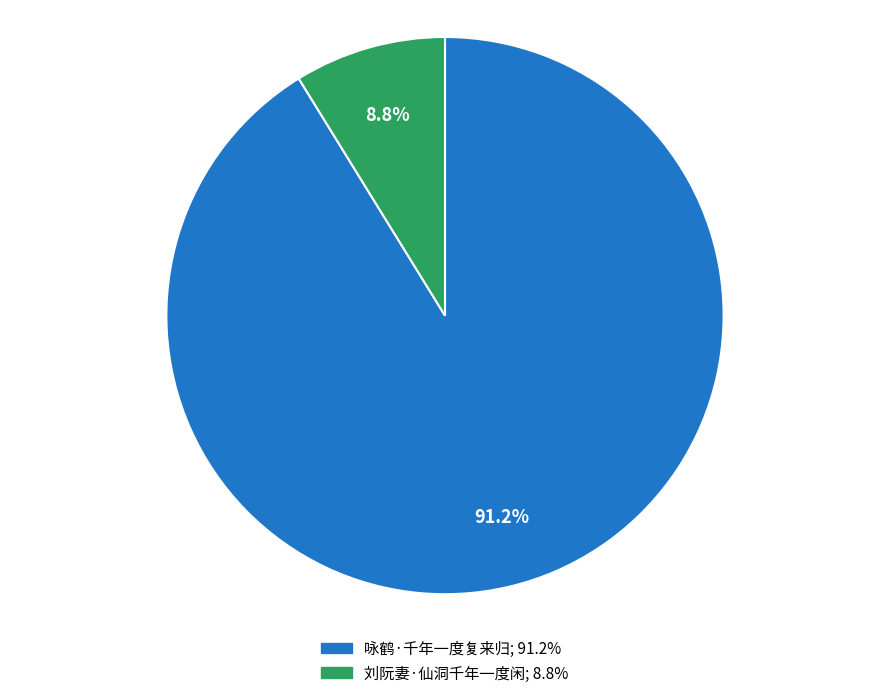

What is the smallest slice in the pie chart?

刘阮妻·仙洞千年一度闲